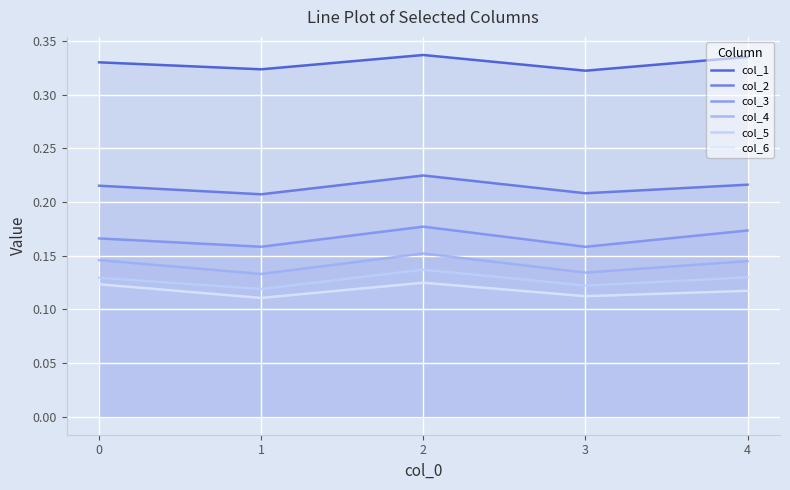

Where is col_6 nearest to the value 0?

1